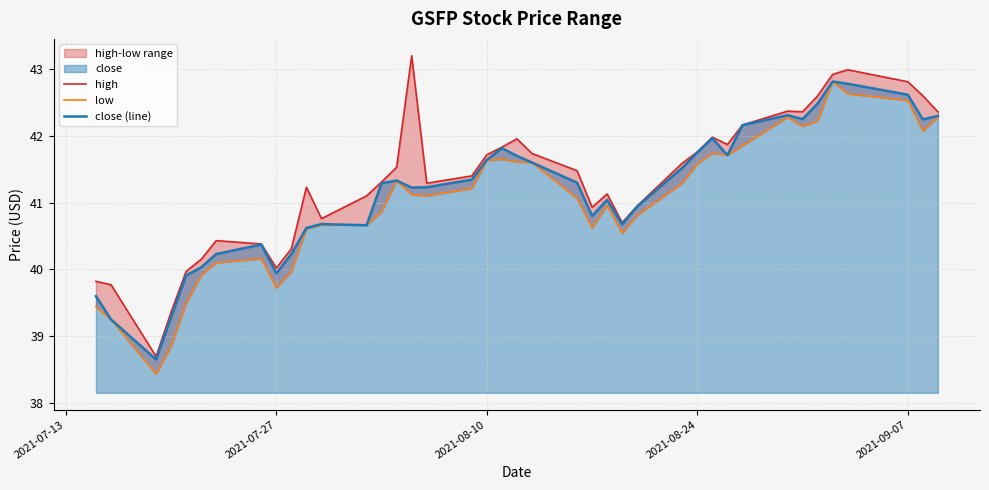

Which series has the largest range (max minus min)?

high